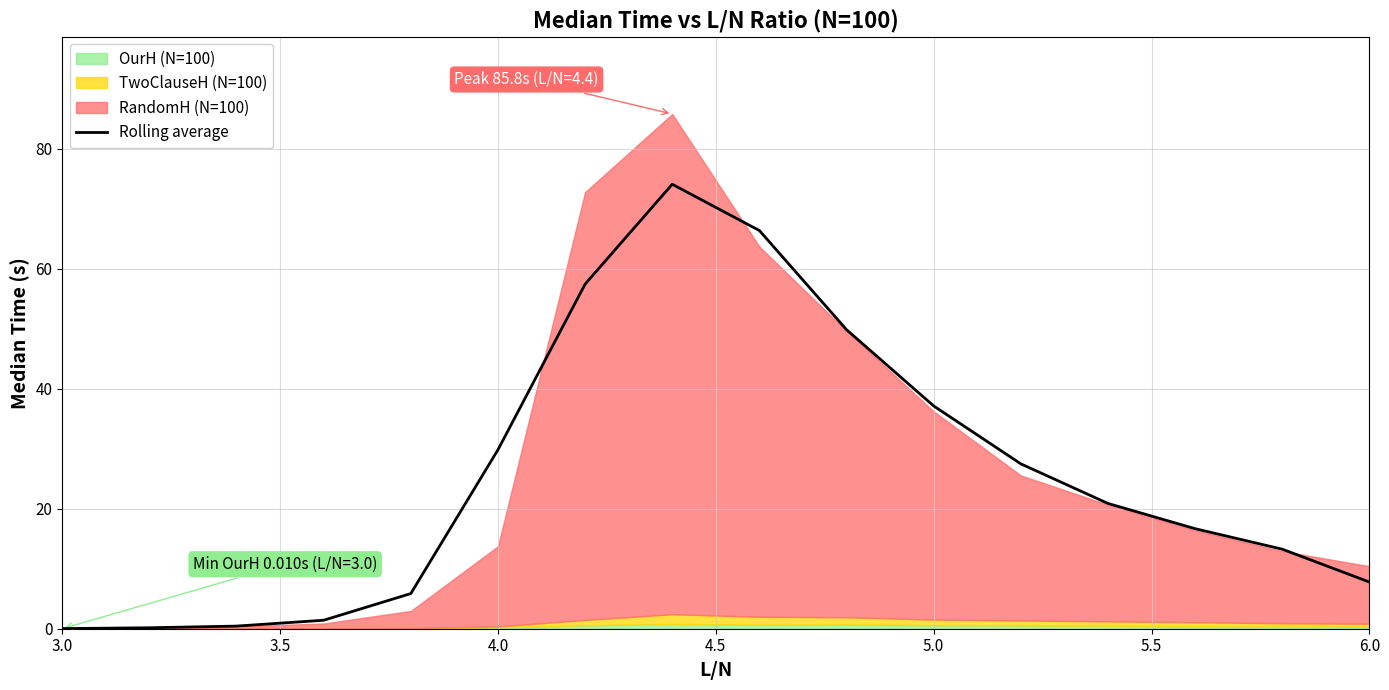

The Rolling average series shows 4.0 at 6.0. True or false?

False